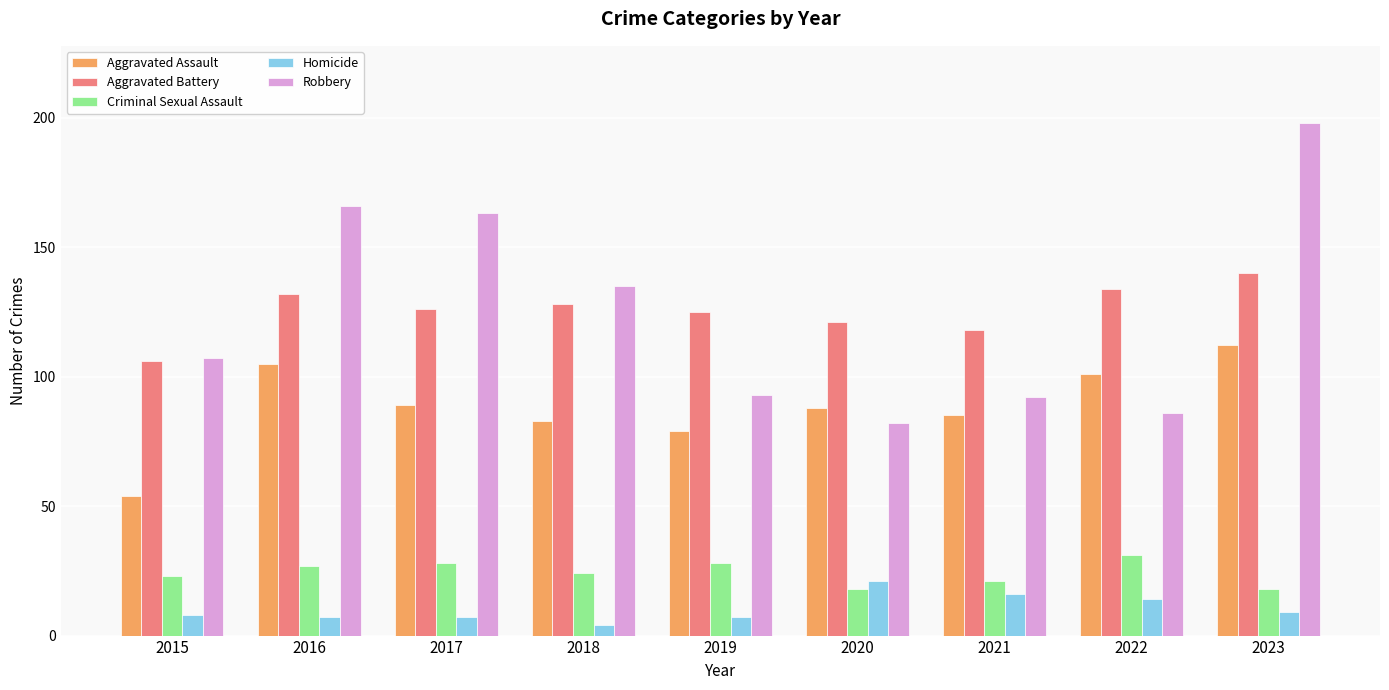

What is the sum of all Aggravated Battery values?

1130